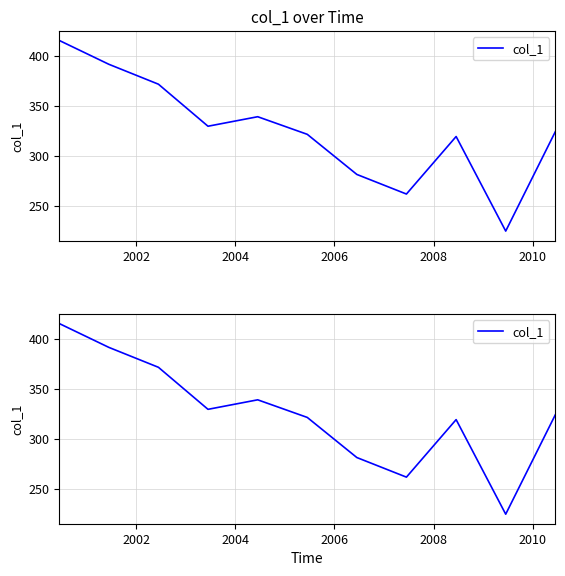

How many values exceed 323?

6